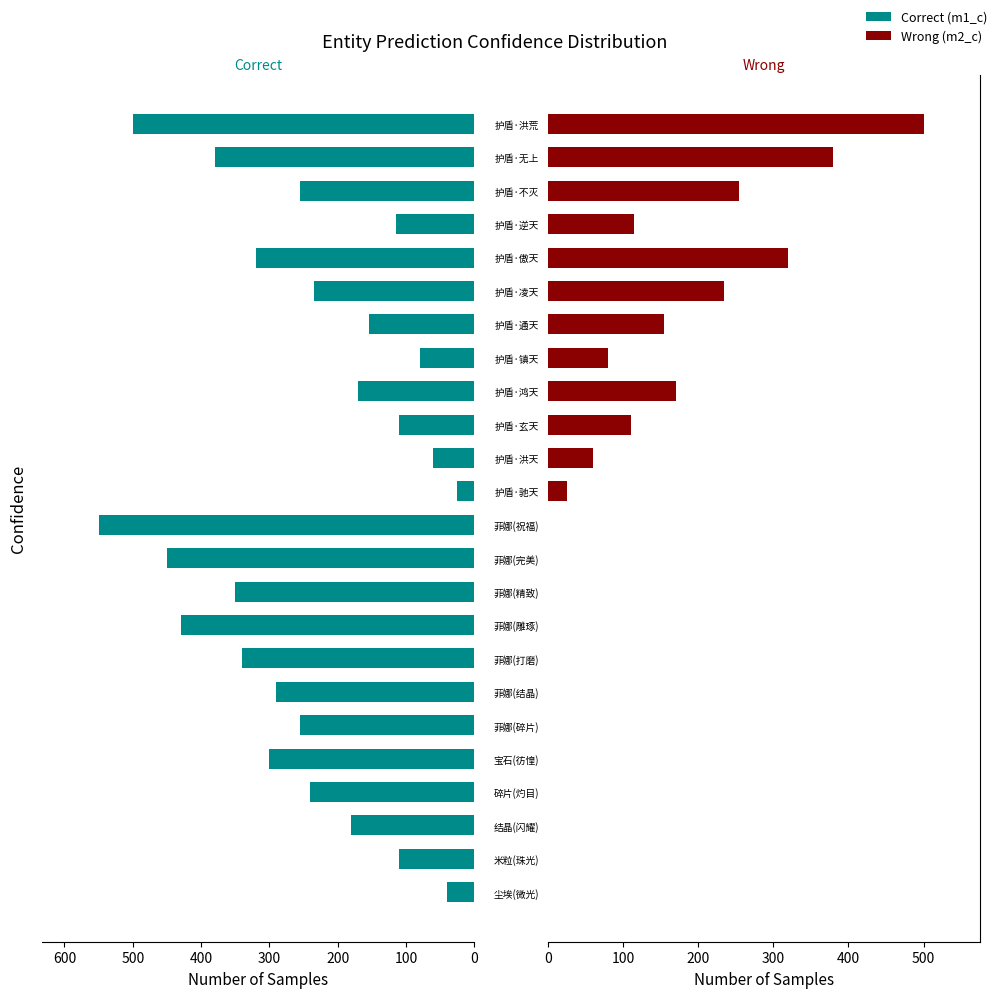

Rank the series by their maximum value, from lowest to highest.

Wrong (m2_c), Correct (m1_c)